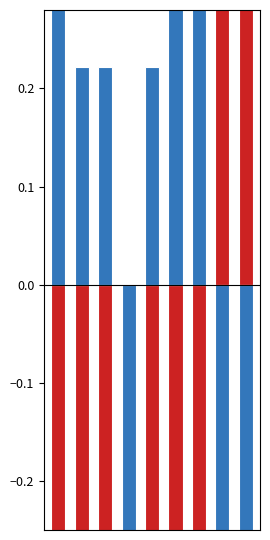

What is the smallest value displayed?

-5.3